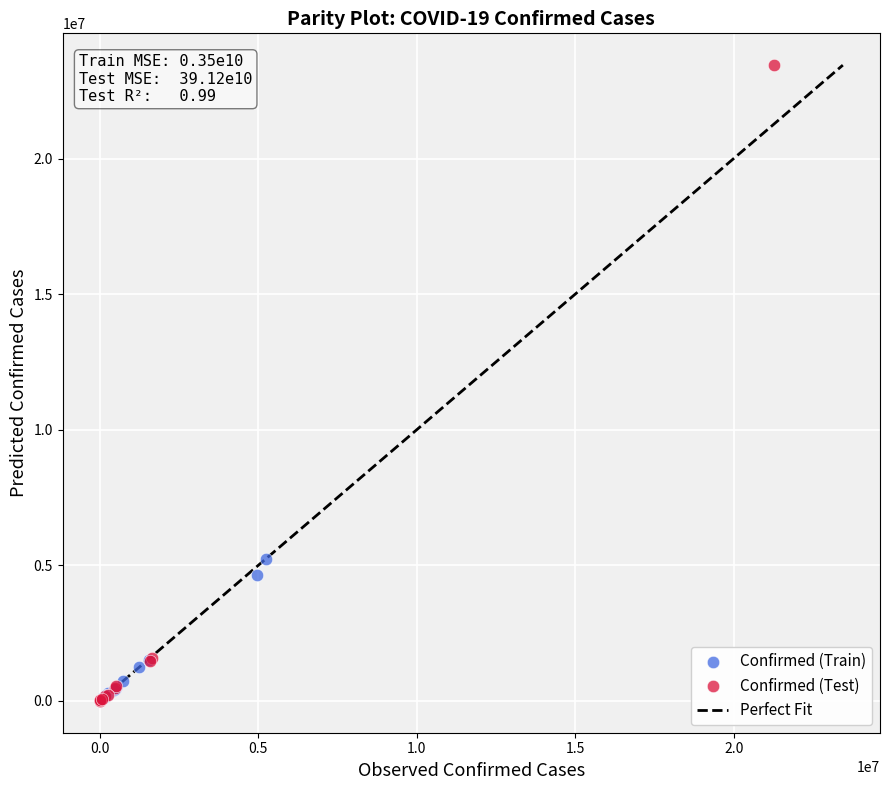

Which series has the widest spread of Y values?

Confirmed (Test)